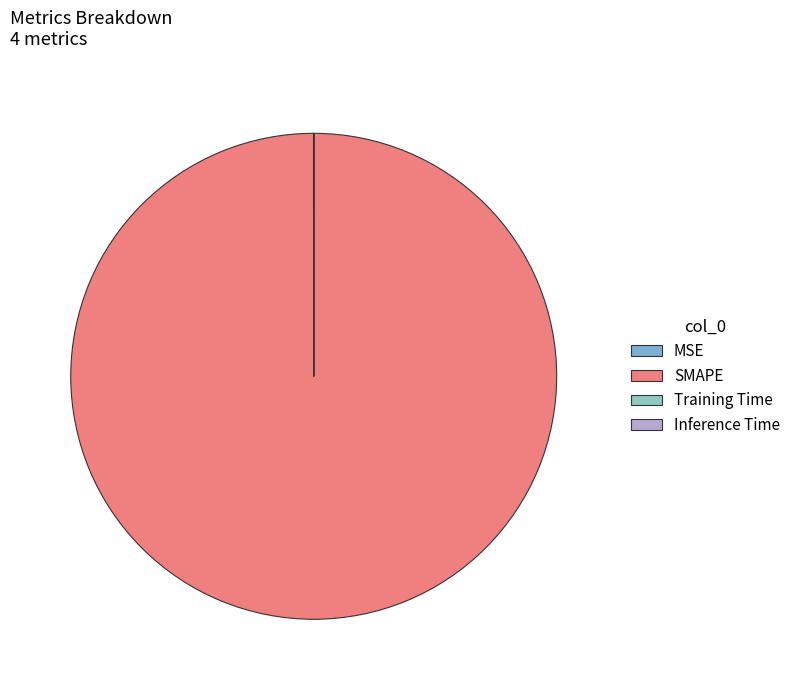

Does Training Time represent more than half of the total?

No